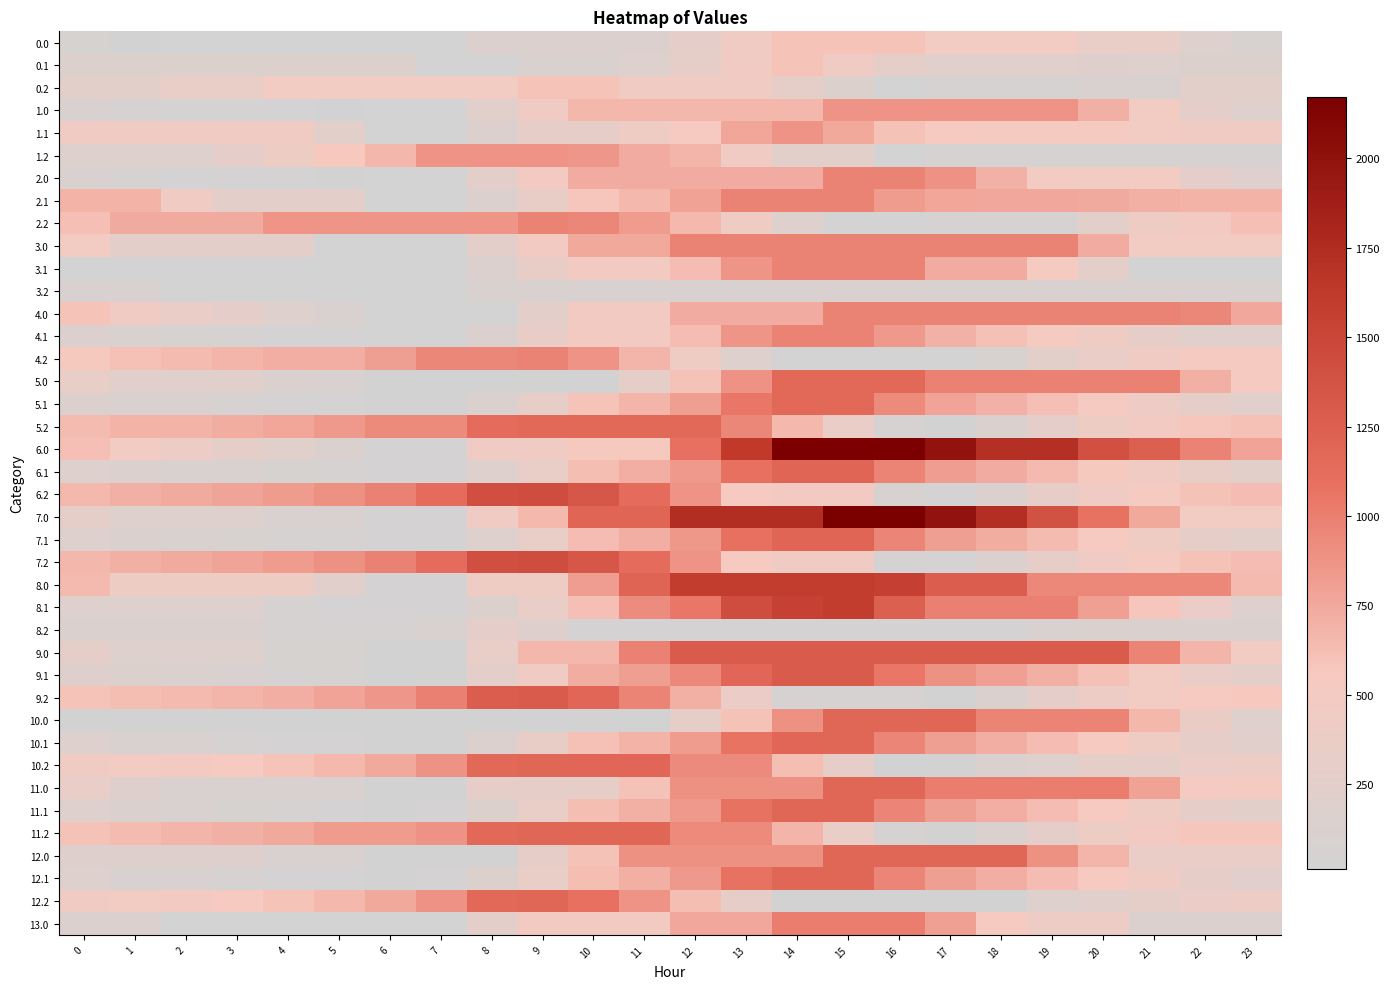

Which series has the largest total across all categories?

6.0